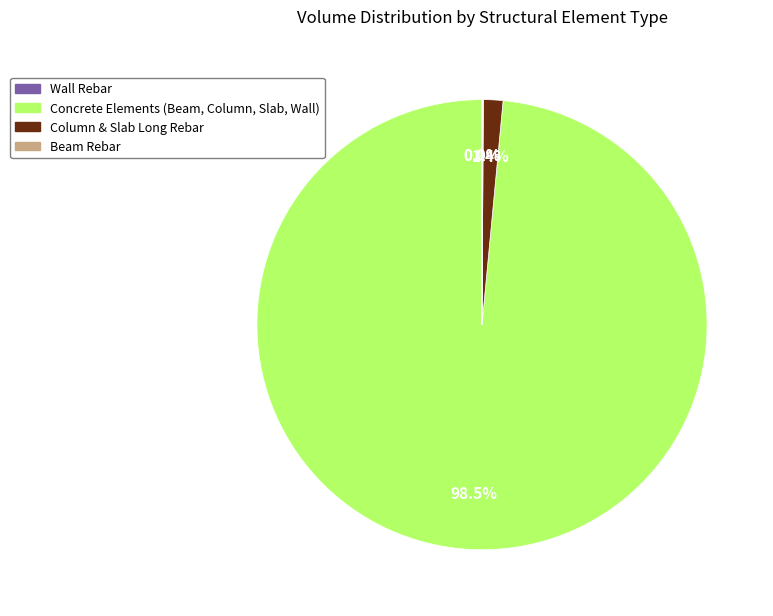

Does any single category account for the majority?

Yes